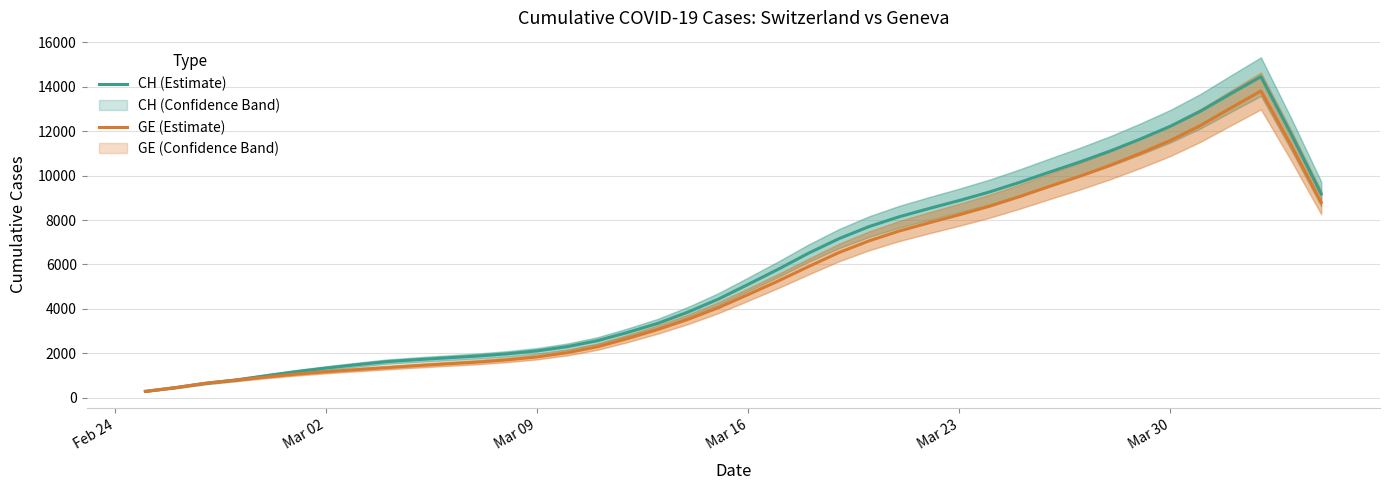

What is the greatest value displayed?

14443.8